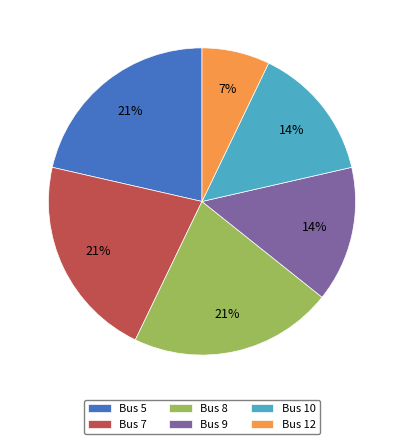

What percentage is the Bus 8 slice, to the nearest percent?

21%